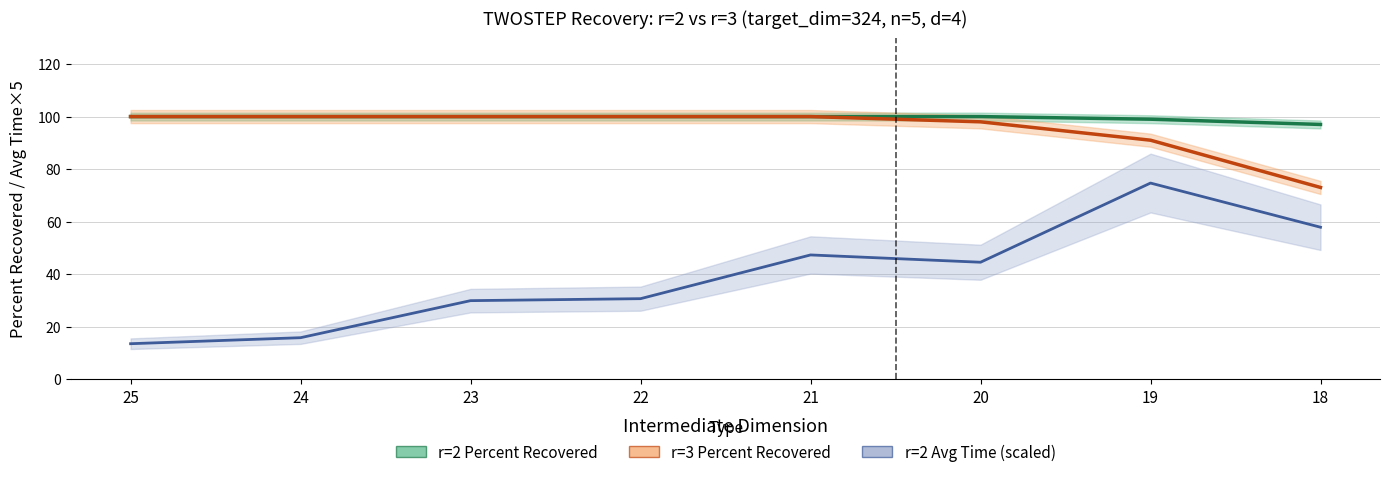

Reading left to right, what are all the values shown in this chart?

r=2 Percent Recovered: 100.0	100.0	100.0	100.0	100.0	100.0	99.0	97.0
r=3 Percent Recovered: 100.0	100.0	100.0	100.0	100.0	98.0	91.0	73.0
r=2 Avg Time (scaled): 13.5	15.8	29.9	30.6	47.3	44.5	74.7	57.8